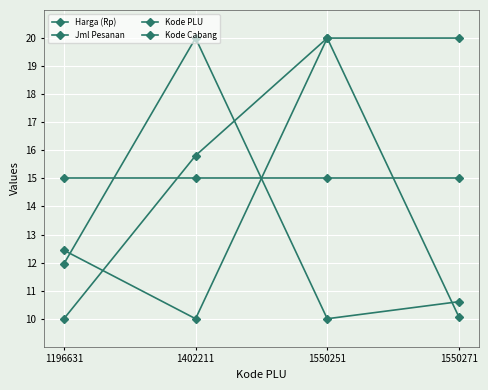

How many lines are shown in the chart?

4